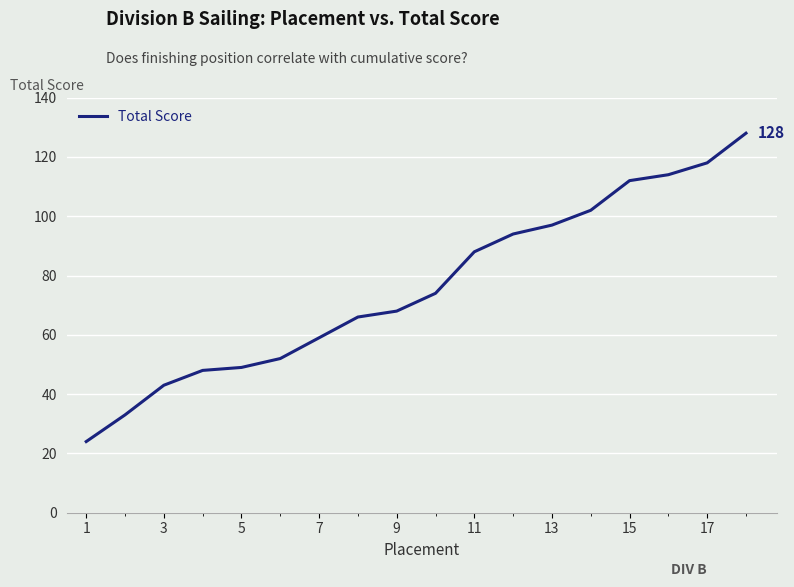

How many series are shown in this chart?

1